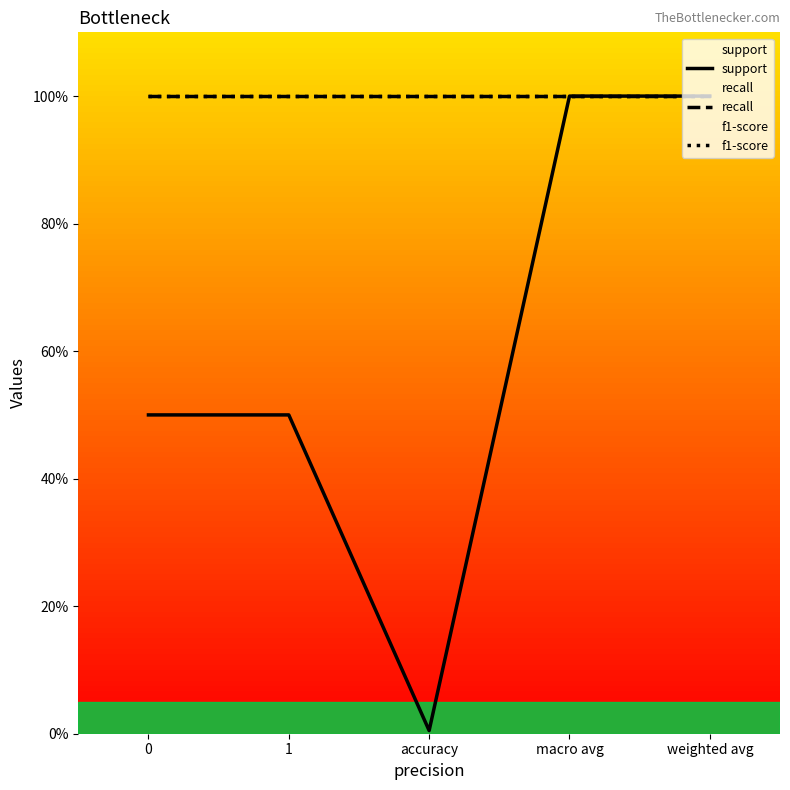

Which series has the widest spread of values?

support